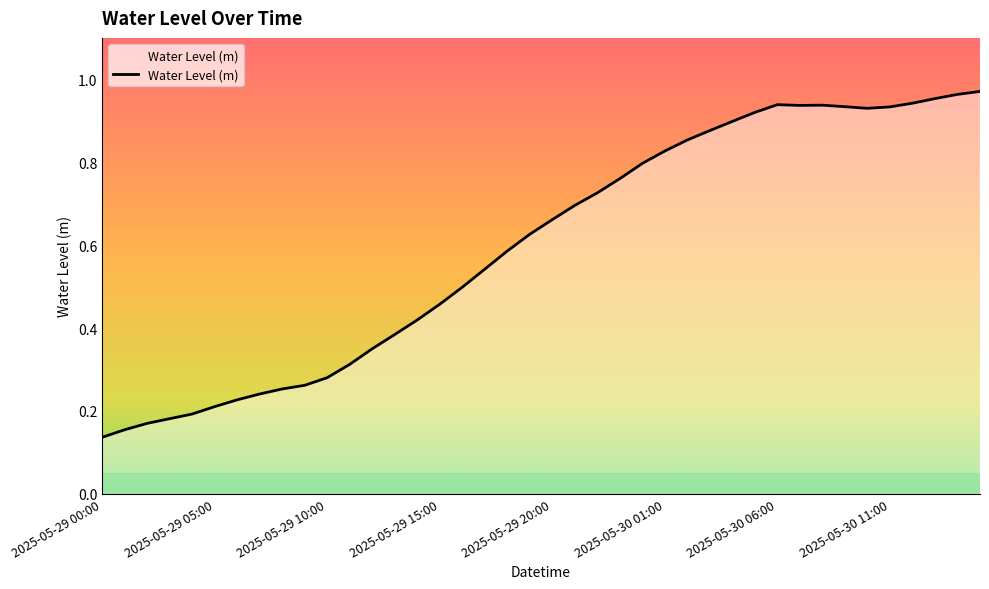

Reading left to right, what are all the values shown in this chart?

0.1	0.2	0.2	0.2	0.2	0.2	0.2	0.2	0.3	0.3	0.3	0.3	0.3	0.4	0.4	0.5	0.5	0.5	0.6	0.6	0.7	0.7	0.7	0.8	0.8	0.8	0.9	0.9	0.9	0.9	0.9	0.9	0.9	0.9	0.9	0.9	0.9	1.0	1.0	1.0